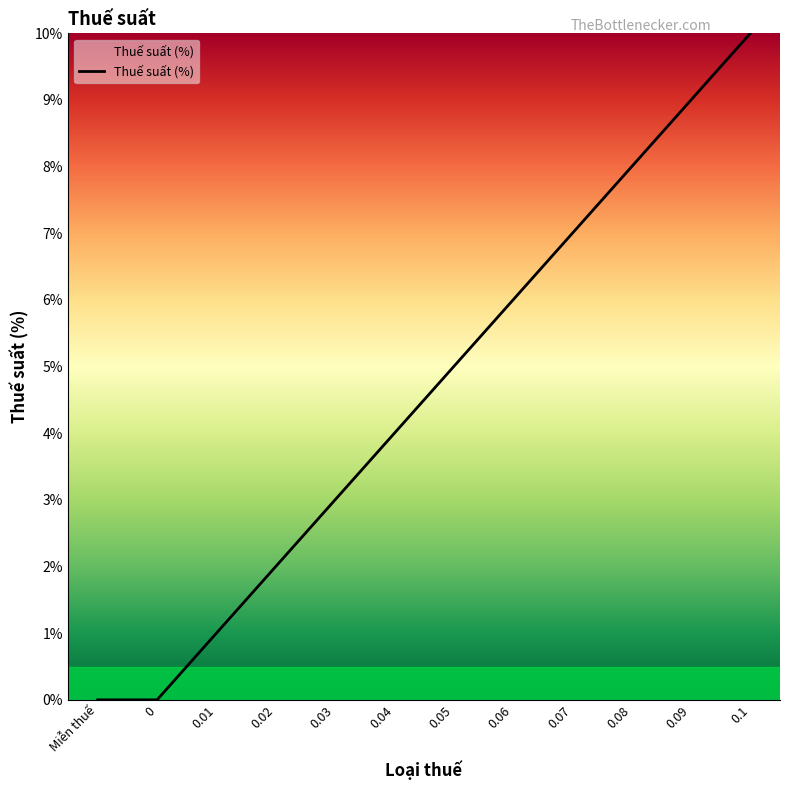

Which has a higher value, 0.01 or Miễn thuế?

0.01